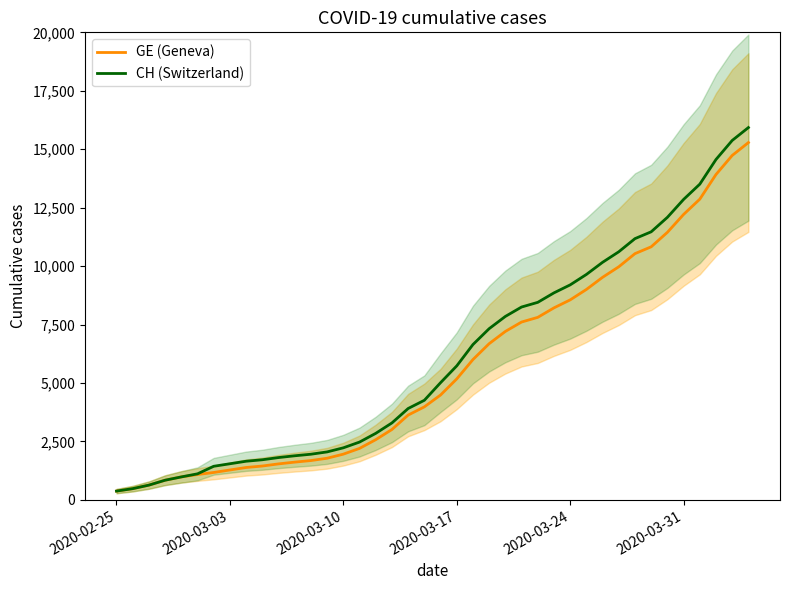

What are all the series names shown in the legend?

GE (Geneva), CH (Switzerland)